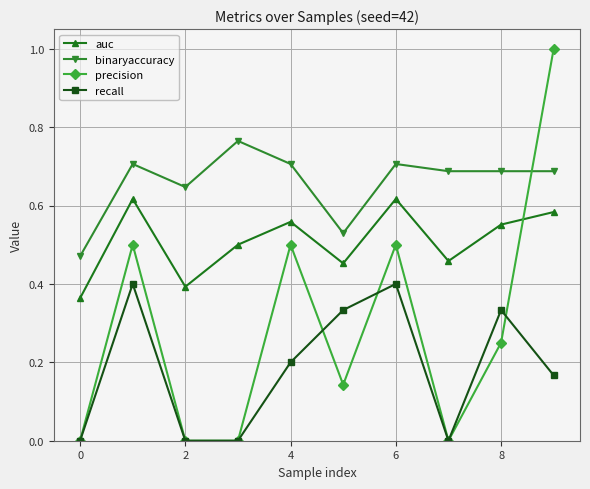

True or false: auc and recall cross at least once.

False